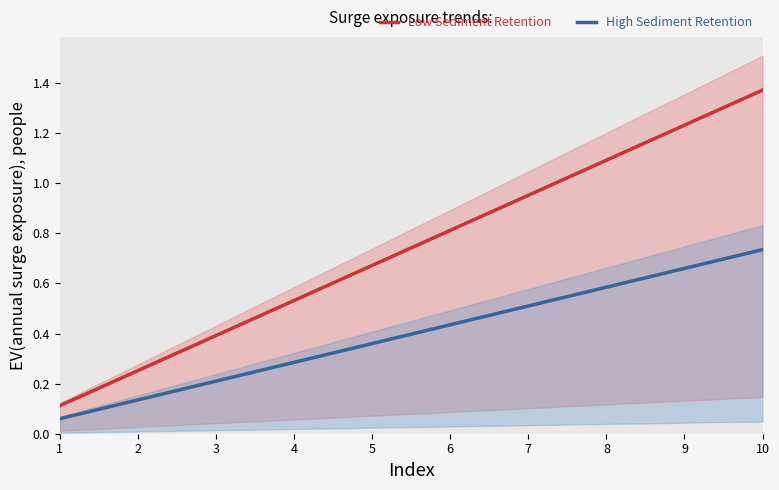

Rank the series by their maximum value, from highest to lowest.

Low Sediment Retention, High Sediment Retention